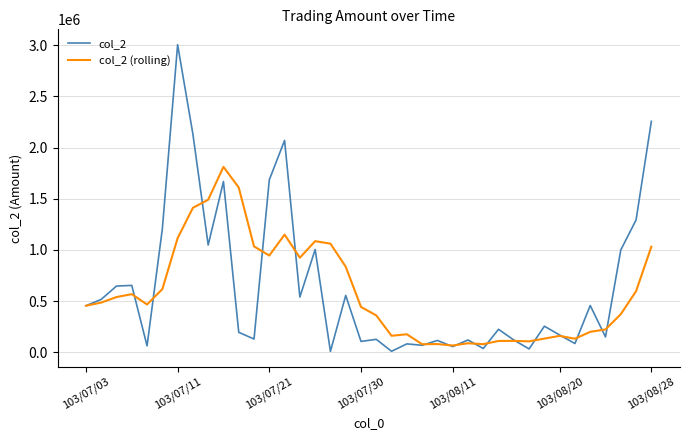

In col_2 (rolling), how many points are lower than both neighbors (excluding endpoints)?

9